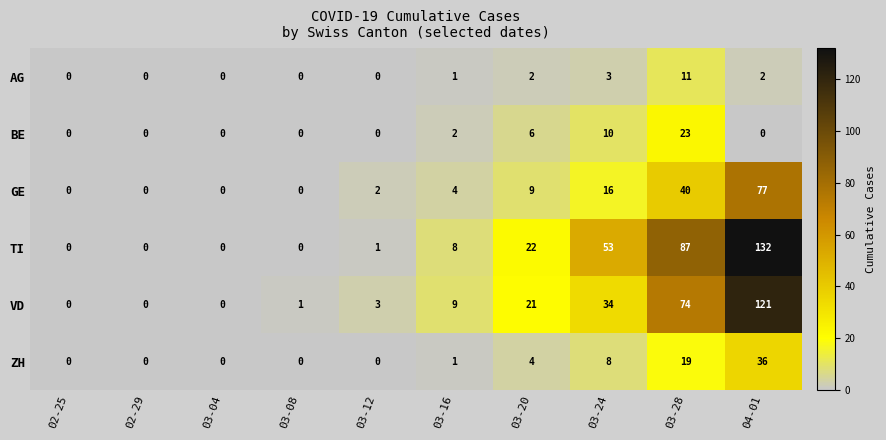

What is the highest value of the ZH series?

36